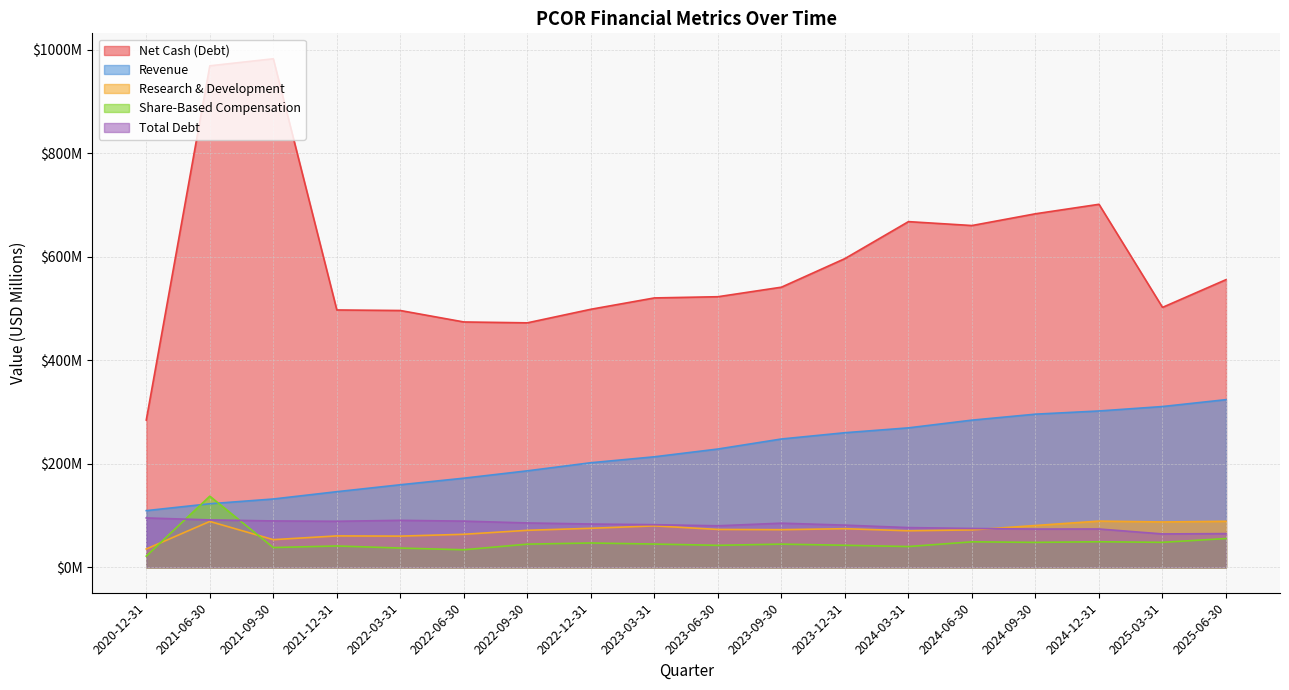

What is the average value of the Share-Based Compensation series?

48.2